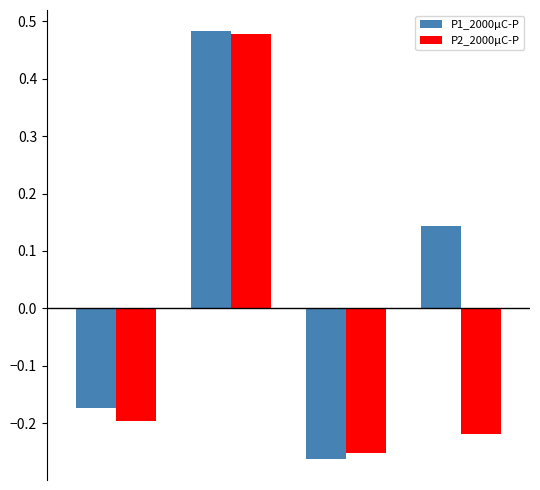

Which series has the widest spread of values?

P1_2000μC-P